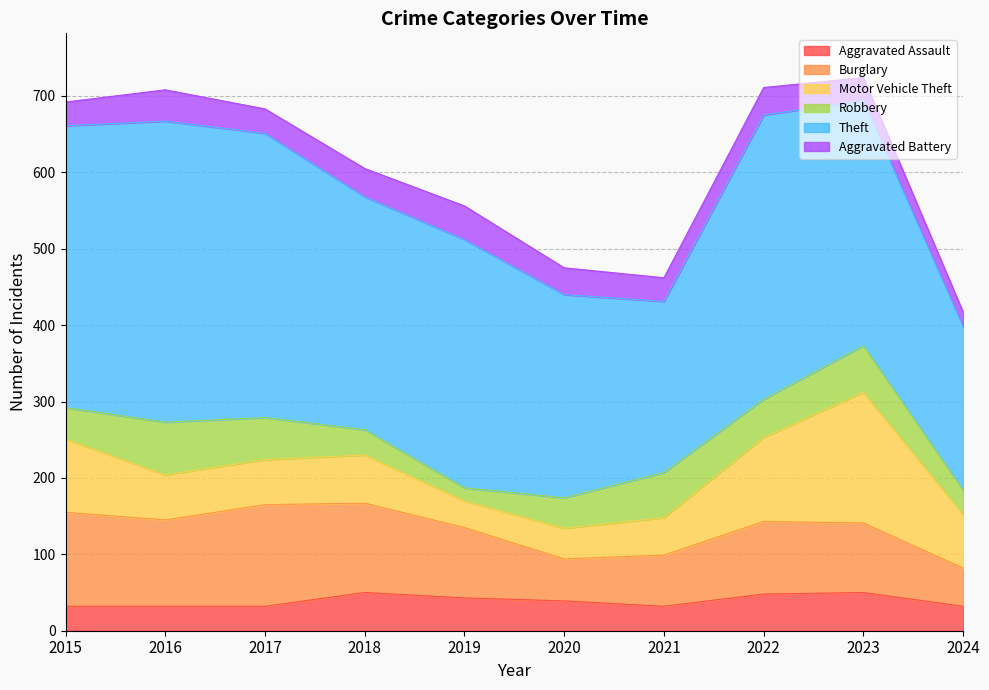

Does the chart have visible grid lines?

Yes